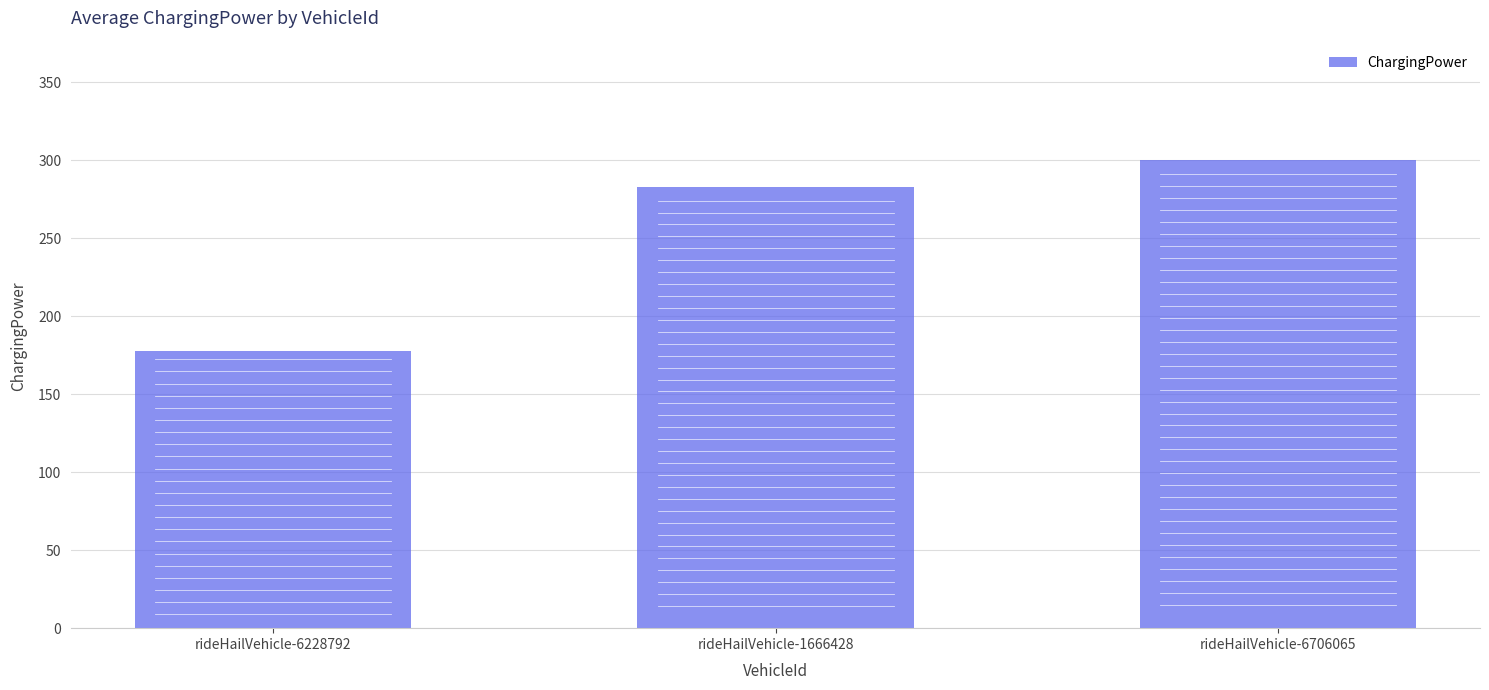

What is the label of the 2nd bar from the left?

rideHailVehicle-1666428